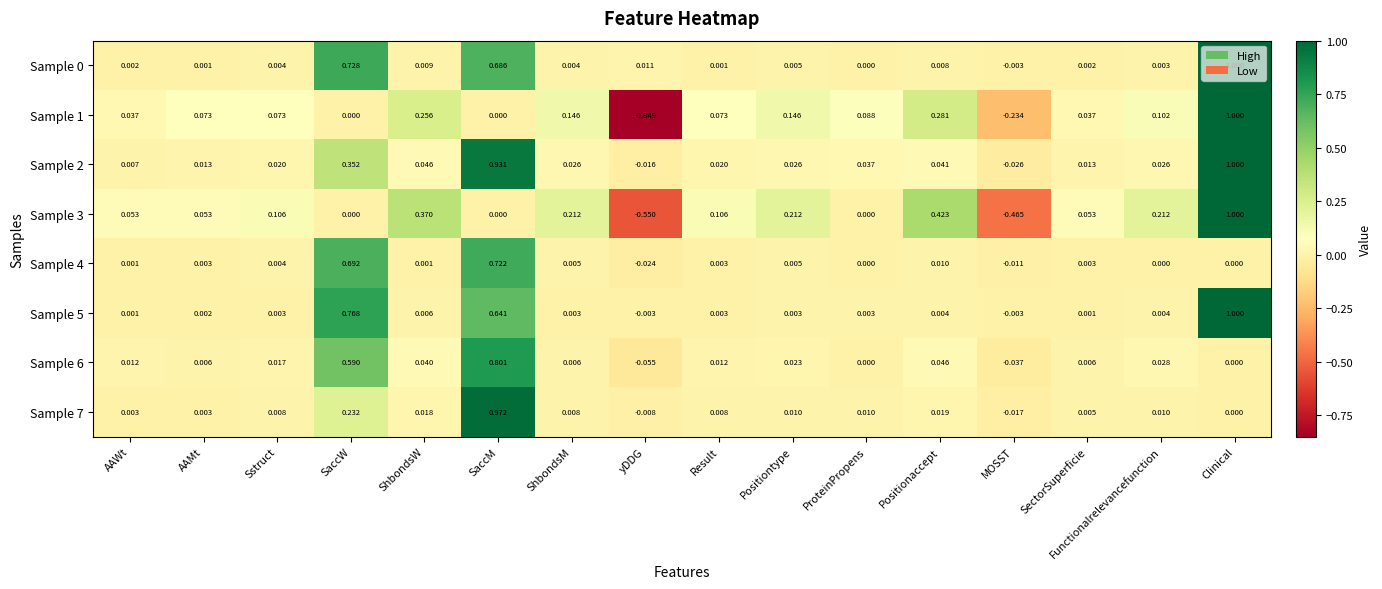

At which category is the sum across all series the highest?

Clinical